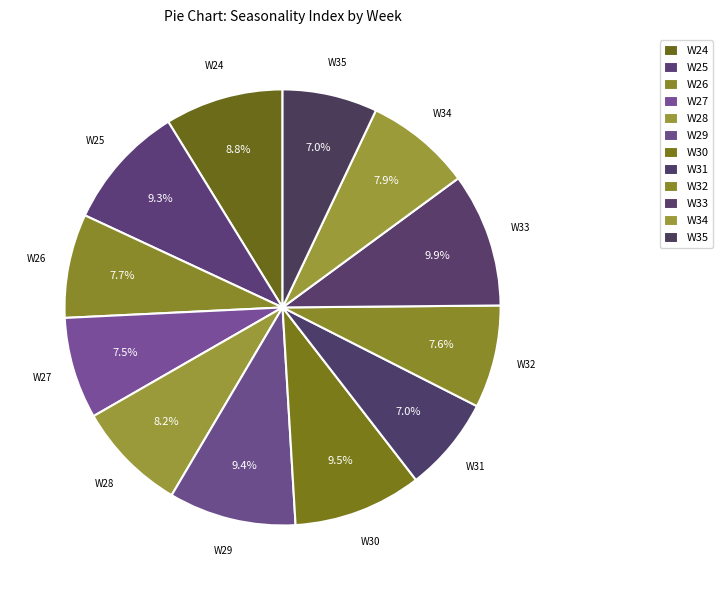

Does any single category account for the majority?

No